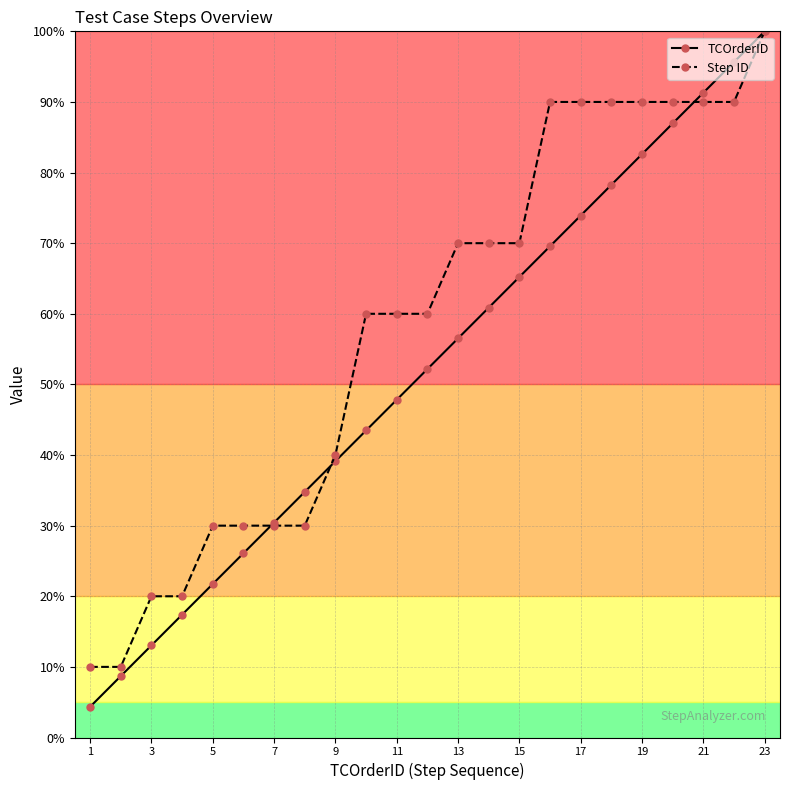

Which series has the widest spread of values?

TCOrderID